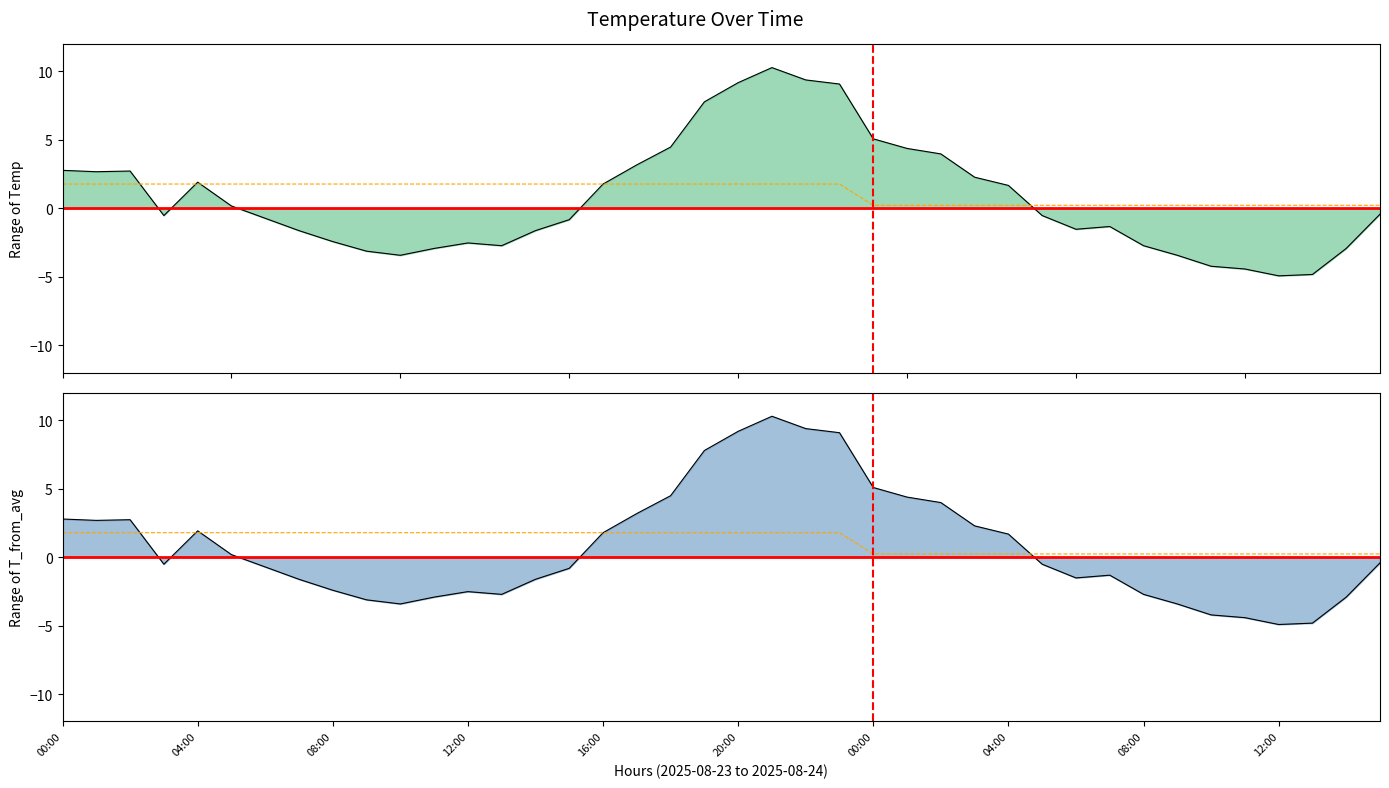

Read the T_from_avg value at 14.

-1.6